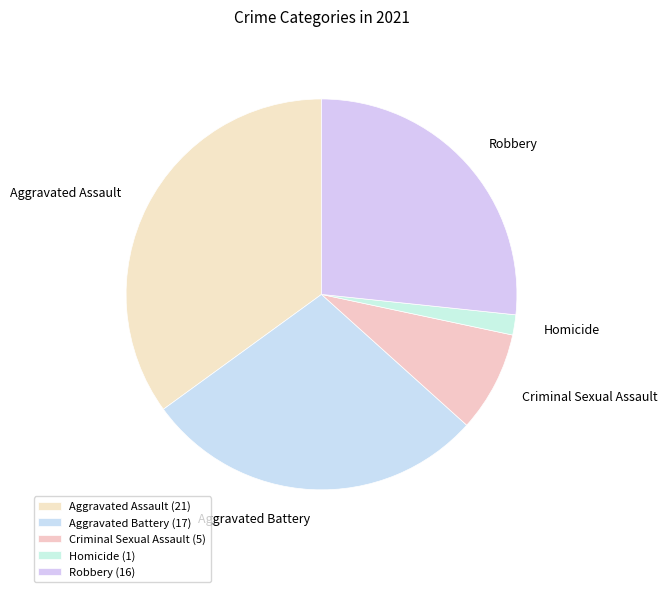

Which slice is the smallest?

Homicide